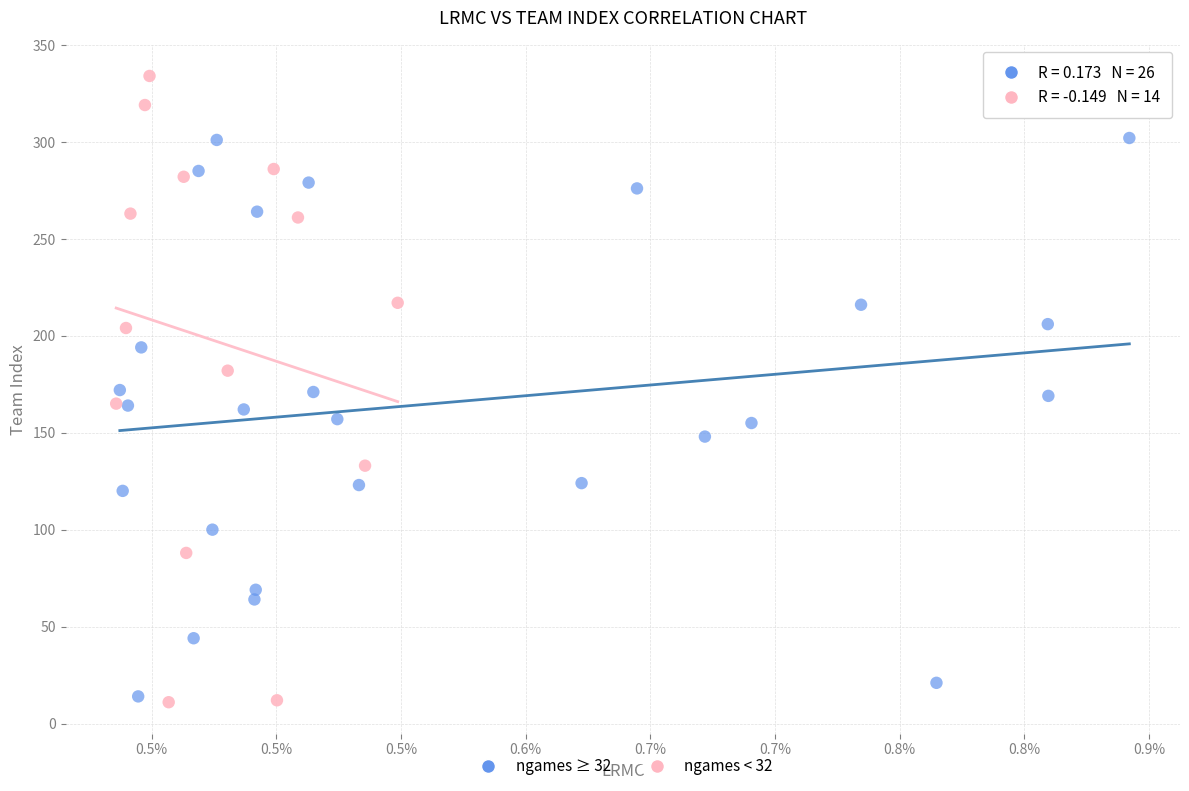

Which series has the widest spread of Y values?

ngames < 32